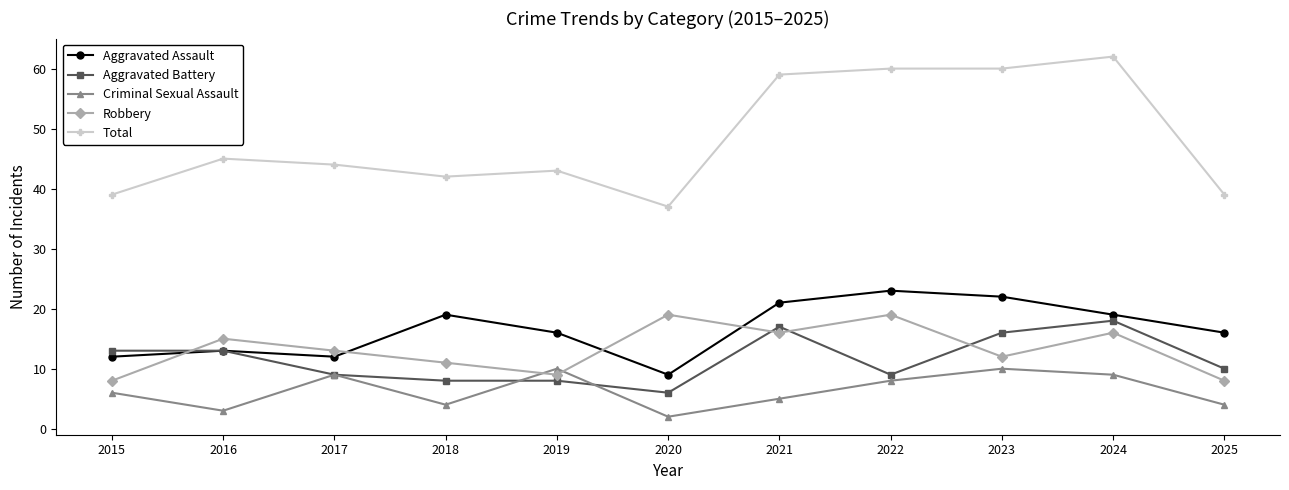

How many interior local valleys does the Robbery series have?

3